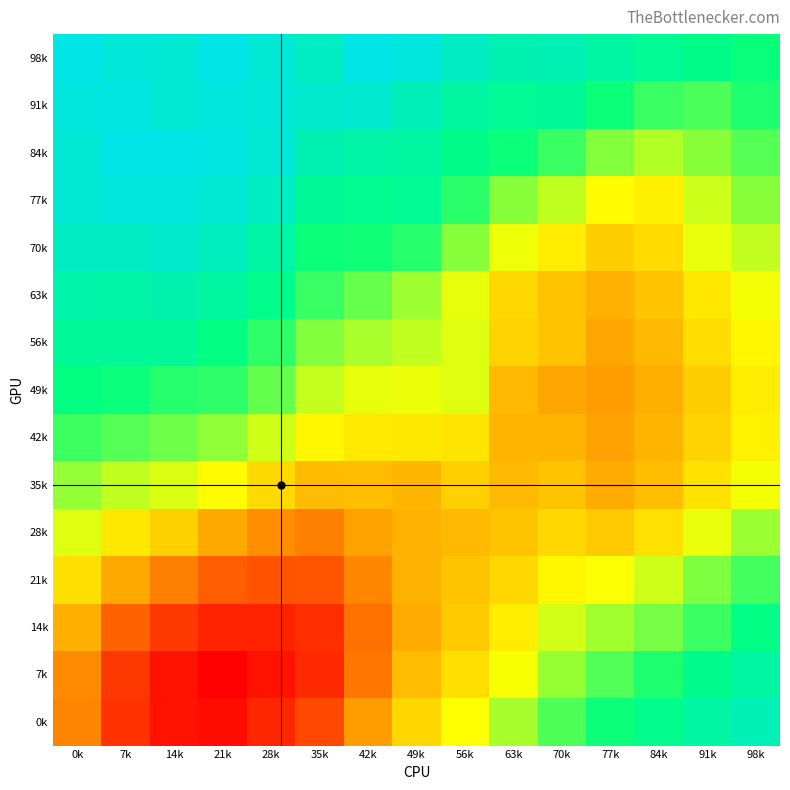

Reading left to right, list all the values displayed in this chart.

98k: 0k=1.0	7k=1.0	14k=1.0	21k=1.0	28k=1.0	35k=1.0	42k=1.0	49k=1.0	56k=1.0	63k=1.0	70k=1.0	77k=1.0	84k=1.0	91k=1.0	98k=1.0
91k: 0k=1.0	7k=1.0	14k=1.0	21k=1.0	28k=1.0	35k=1.0	42k=1.0	49k=1.0	56k=1.0	63k=1.0	70k=1.0	77k=1.0	84k=1.0	91k=1.0	98k=1.0
84k: 0k=1.0	7k=1.0	14k=1.0	21k=1.0	28k=1.0	35k=1.0	42k=1.0	49k=1.0	56k=1.0	63k=1.0	70k=1.0	77k=0.9	84k=0.9	91k=0.9	98k=0.9
77k: 0k=1.0	7k=1.0	14k=1.0	21k=1.0	28k=1.0	35k=1.0	42k=1.0	49k=1.0	56k=1.0	63k=0.9	70k=0.9	77k=0.9	84k=0.9	91k=0.9	98k=0.9
70k: 0k=1.0	7k=1.0	14k=1.0	21k=1.0	28k=1.0	35k=1.0	42k=1.0	49k=1.0	56k=0.9	63k=0.9	70k=0.9	77k=0.9	84k=0.9	91k=0.9	98k=0.9
63k: 0k=1.0	7k=1.0	14k=1.0	21k=1.0	28k=1.0	35k=1.0	42k=0.9	49k=0.9	56k=0.9	63k=0.9	70k=0.9	77k=0.9	84k=0.9	91k=0.9	98k=0.9
56k: 0k=1.0	7k=1.0	14k=1.0	21k=1.0	28k=1.0	35k=0.9	42k=0.9	49k=0.9	56k=0.9	63k=0.9	70k=0.9	77k=0.9	84k=0.9	91k=0.9	98k=0.9
49k: 0k=1.0	7k=1.0	14k=1.0	21k=1.0	28k=0.9	35k=0.9	42k=0.9	49k=0.9	56k=0.9	63k=0.9	70k=0.9	77k=0.9	84k=0.9	91k=0.9	98k=0.9
42k: 0k=1.0	7k=0.9	14k=0.9	21k=0.9	28k=0.9	35k=0.9	42k=0.9	49k=0.9	56k=0.9	63k=0.9	70k=0.9	77k=0.9	84k=0.9	91k=0.9	98k=0.9
35k: 0k=0.9	7k=0.9	14k=0.9	21k=0.9	28k=0.9	35k=0.9	42k=0.9	49k=0.9	56k=0.9	63k=0.9	70k=0.9	77k=0.9	84k=0.9	91k=0.9	98k=0.9
28k: 0k=0.9	7k=0.9	14k=0.9	21k=0.9	28k=0.9	35k=0.9	42k=0.9	49k=0.9	56k=0.9	63k=0.9	70k=0.9	77k=0.9	84k=0.9	91k=0.9	98k=0.9
21k: 0k=0.9	7k=0.9	14k=0.9	21k=0.9	28k=0.9	35k=0.9	42k=0.9	49k=0.9	56k=0.9	63k=0.9	70k=0.9	77k=0.9	84k=0.9	91k=0.9	98k=1.0
14k: 0k=0.9	7k=0.9	14k=0.9	21k=0.9	28k=0.9	35k=0.9	42k=0.9	49k=0.9	56k=0.9	63k=0.9	70k=0.9	77k=0.9	84k=0.9	91k=1.0	98k=1.0
7k: 0k=0.9	7k=0.9	14k=0.9	21k=0.8	28k=0.9	35k=0.9	42k=0.9	49k=0.9	56k=0.9	63k=0.9	70k=0.9	77k=0.9	84k=1.0	91k=1.0	98k=1.0
0k: 0k=0.9	7k=0.9	14k=0.9	21k=0.9	28k=0.9	35k=0.9	42k=0.9	49k=0.9	56k=0.9	63k=0.9	70k=1.0	77k=1.0	84k=1.0	91k=1.0	98k=1.0